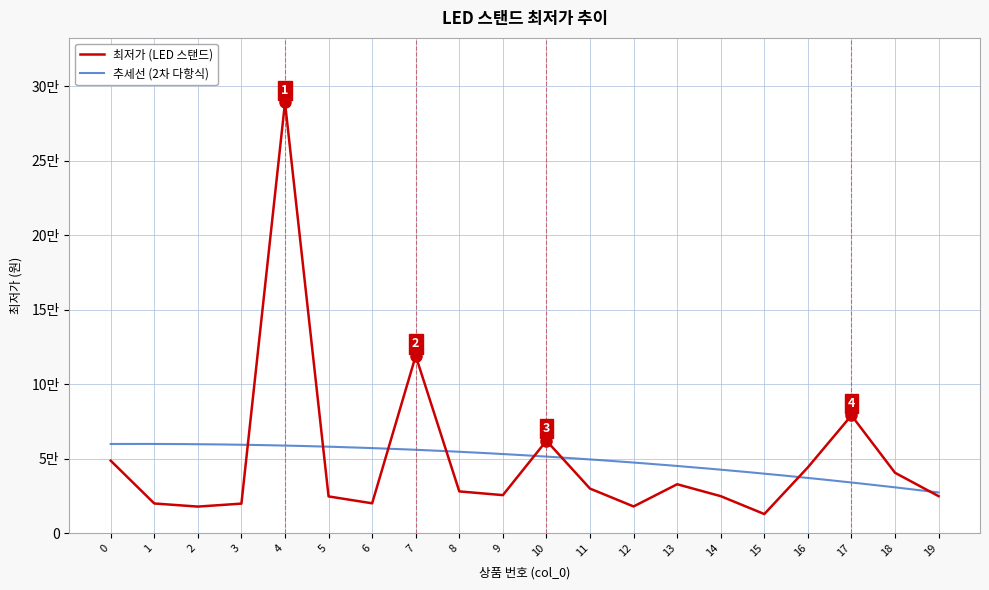

Reading right to left, transcribe all the data shown in this chart.

19=24800	18=40500	17=79000	16=44150	15=12800	14=24800	13=32800	12=17900	11=29880	10=62000	9=25500	8=28000	7=119000	6=20010	5=24630	4=289000	3=19800	2=17800	1=19900	0=48630